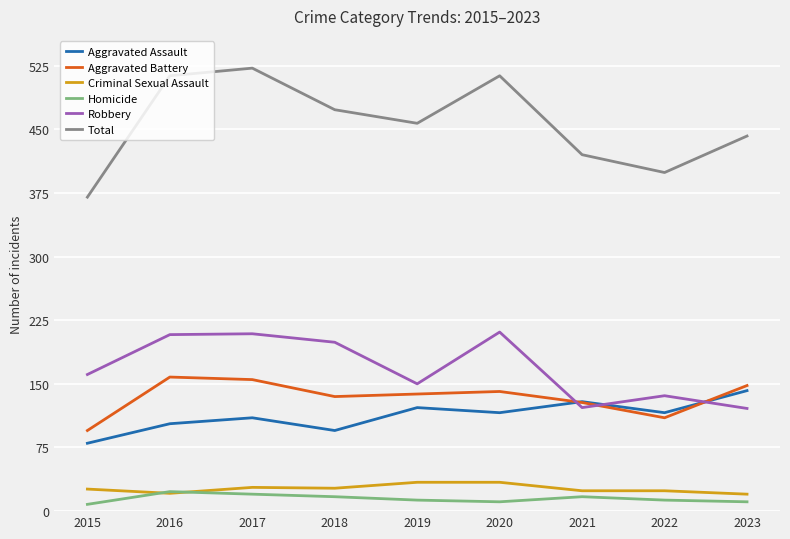

Which series changed the most between 2019 and 2022?

Total